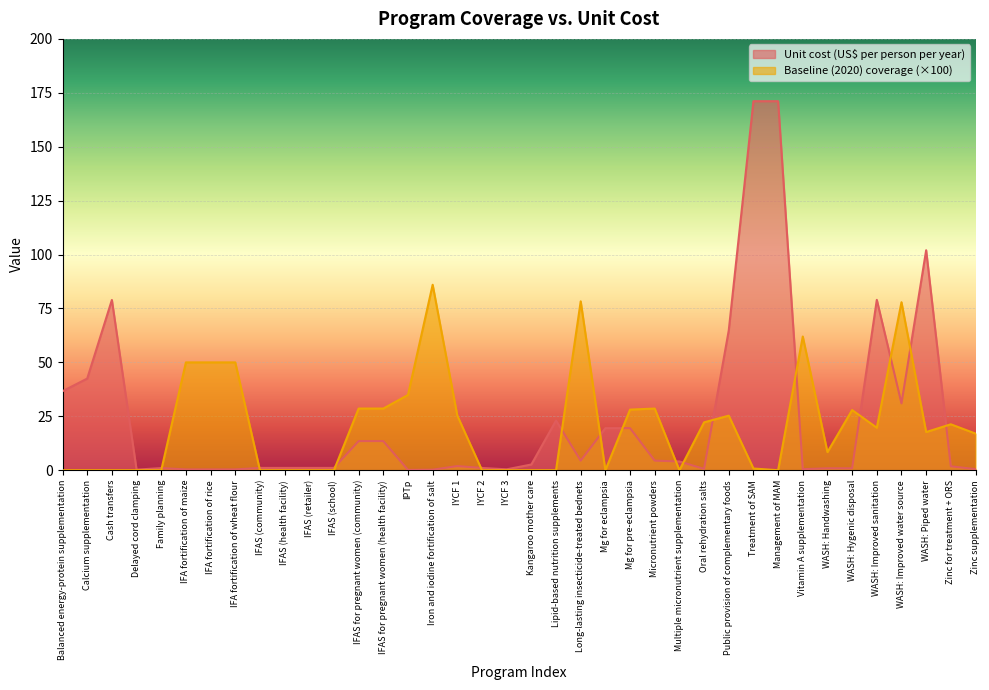

True or false: Baseline (2020) coverage has a value of 0.0 at Family planning.

True